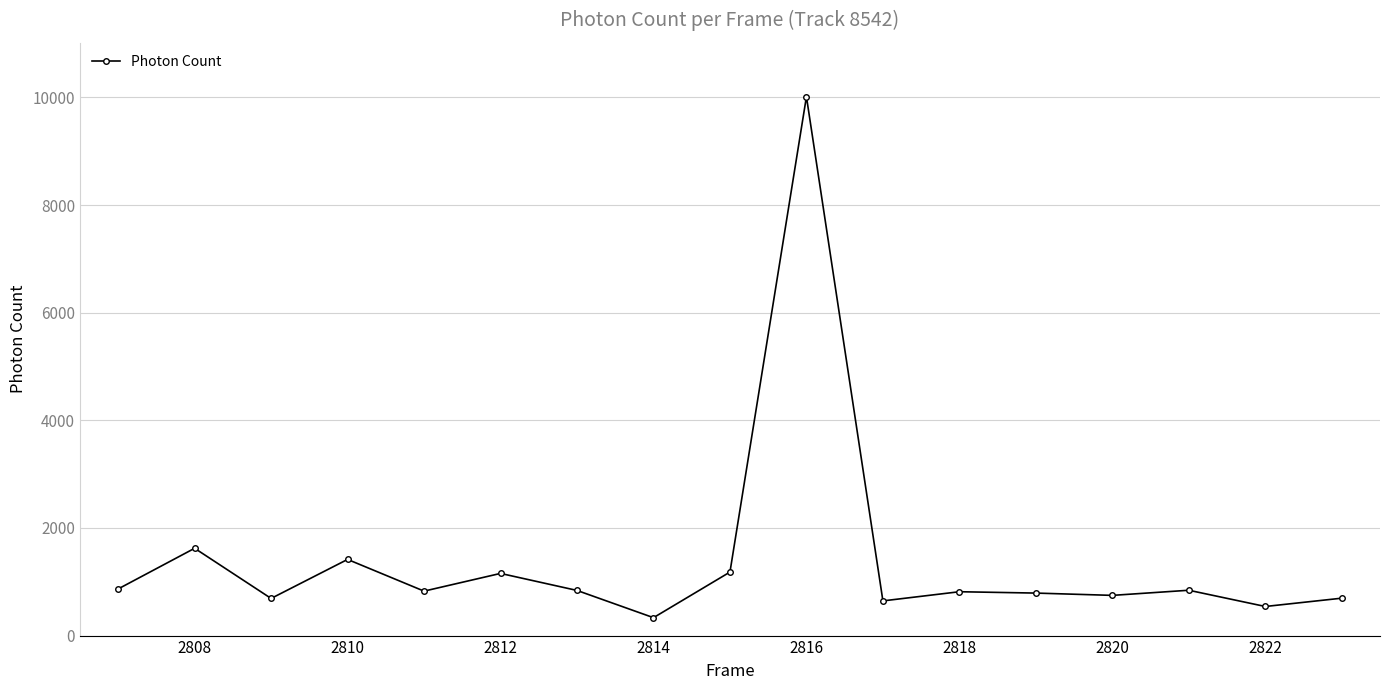

What is the minimum value shown in the chart?

332.8